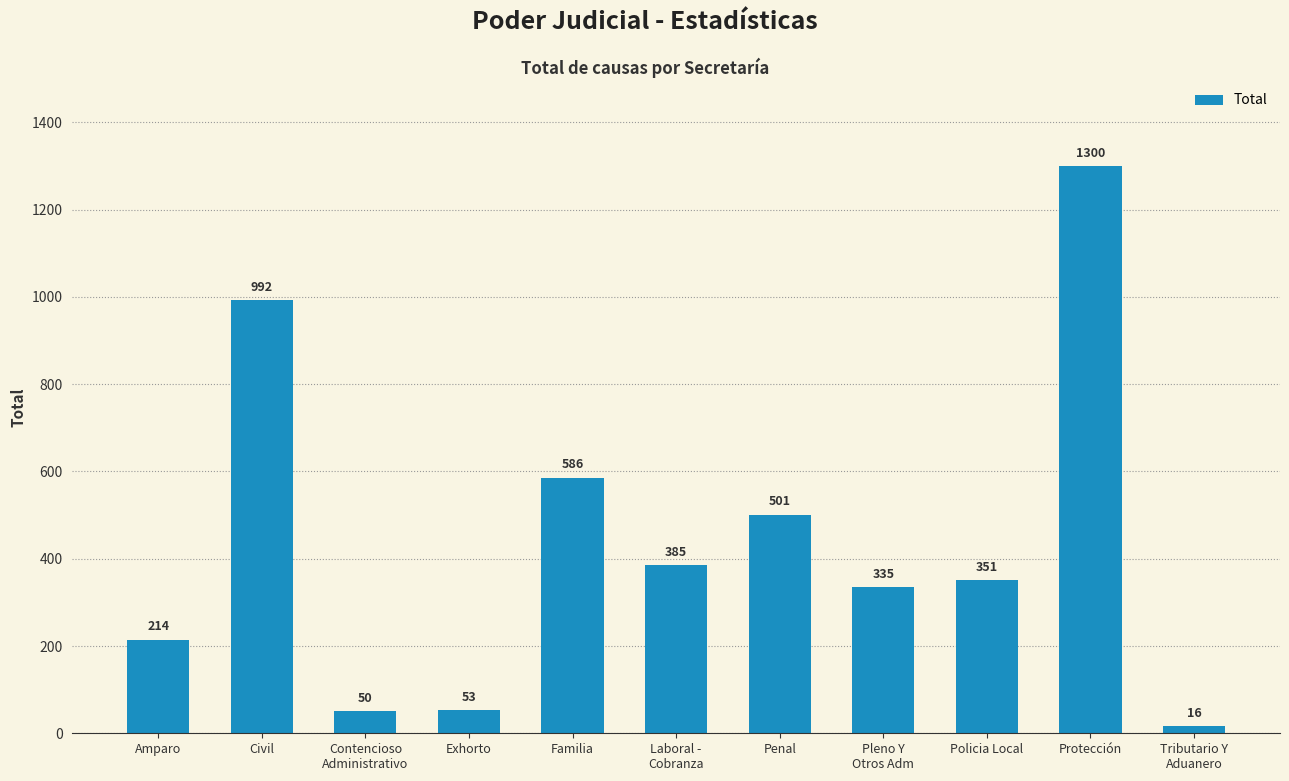

What is the sum of all values?

4783